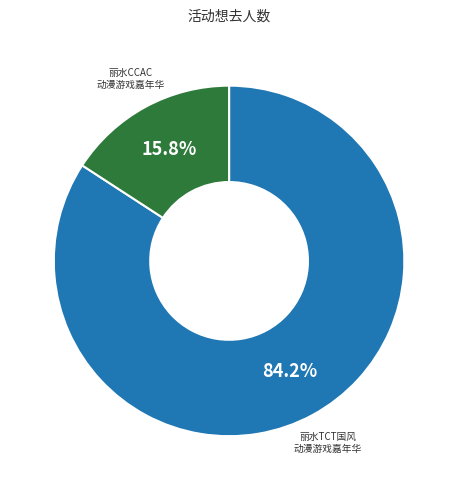

Does any single category account for the majority?

Yes